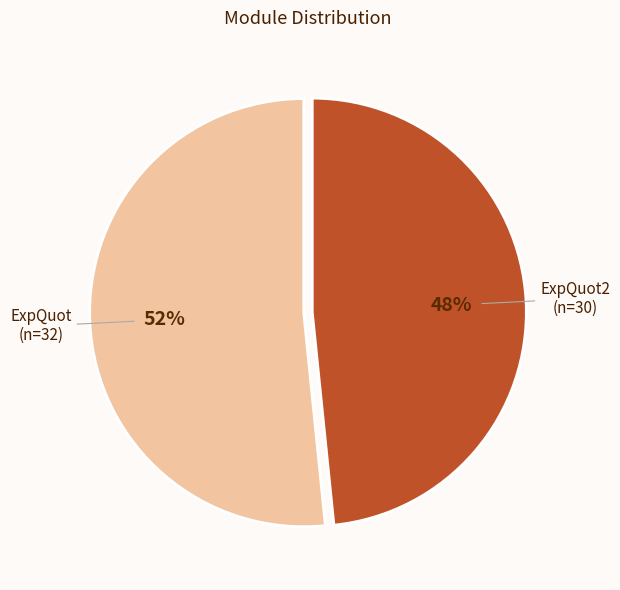

Is it true that ExpQuot2 is 48% of the pie?

True